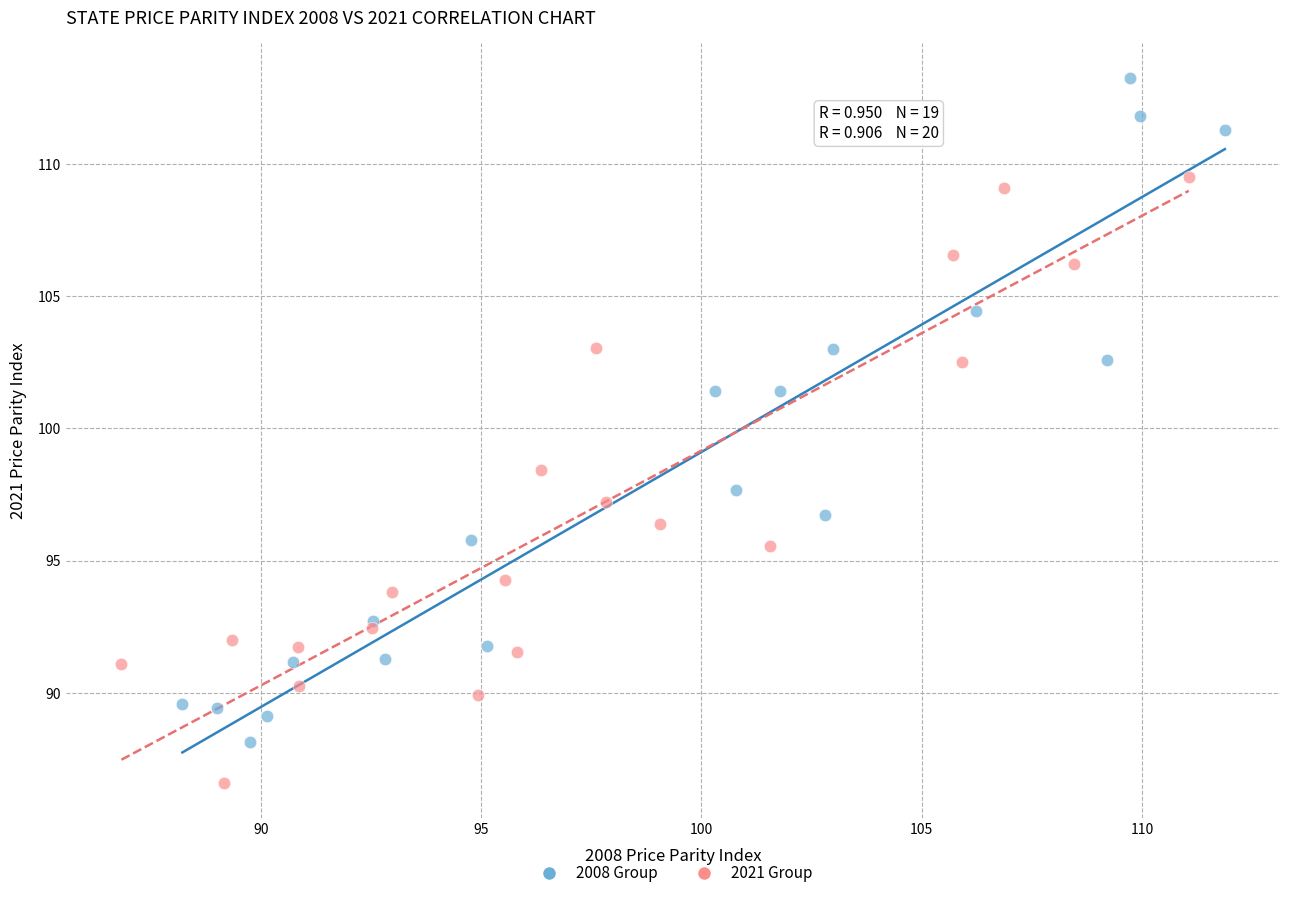

Which series has the widest spread of Y values?

2008 Group